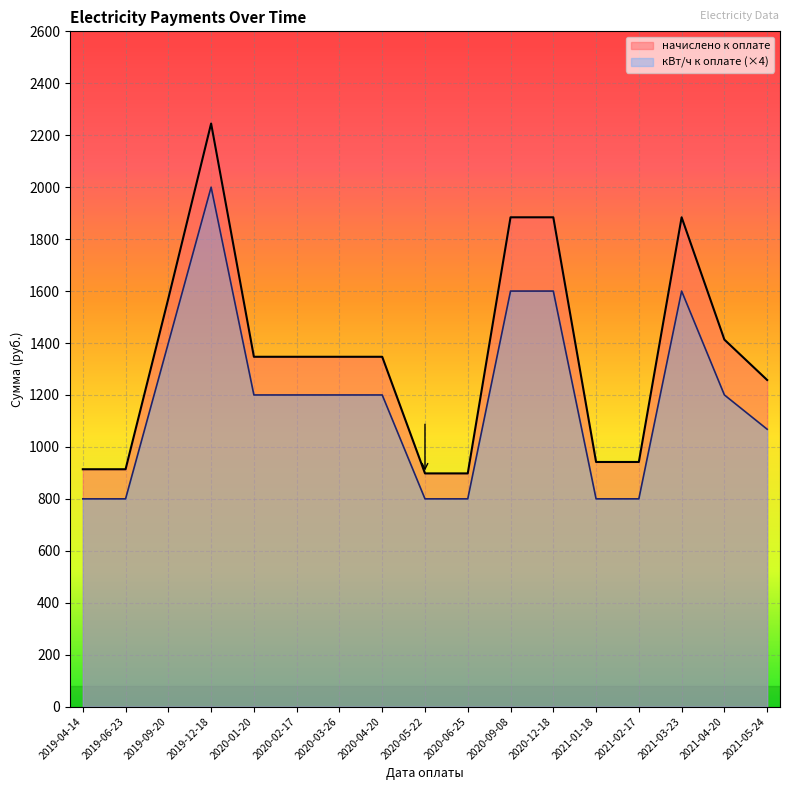

The начислено к оплате series shows 898.0 at 2020-06-25. True or false?

True